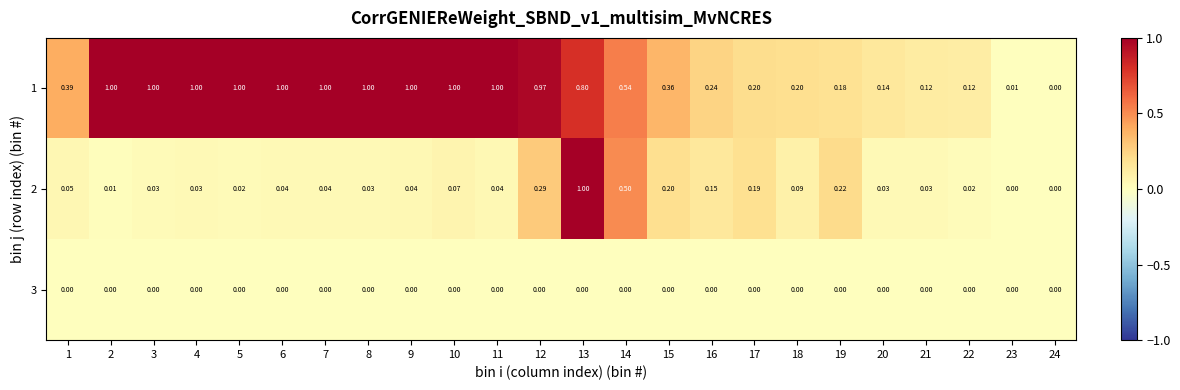

How many distinct data groups are displayed?

3